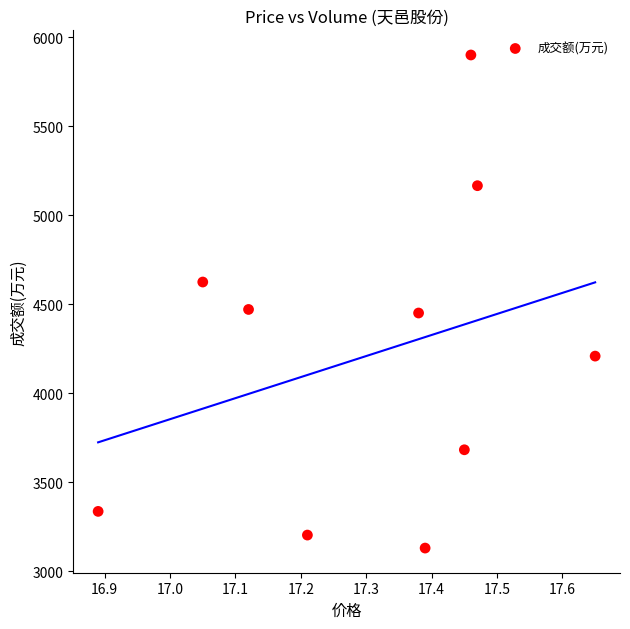

What is the average Y value?

4218